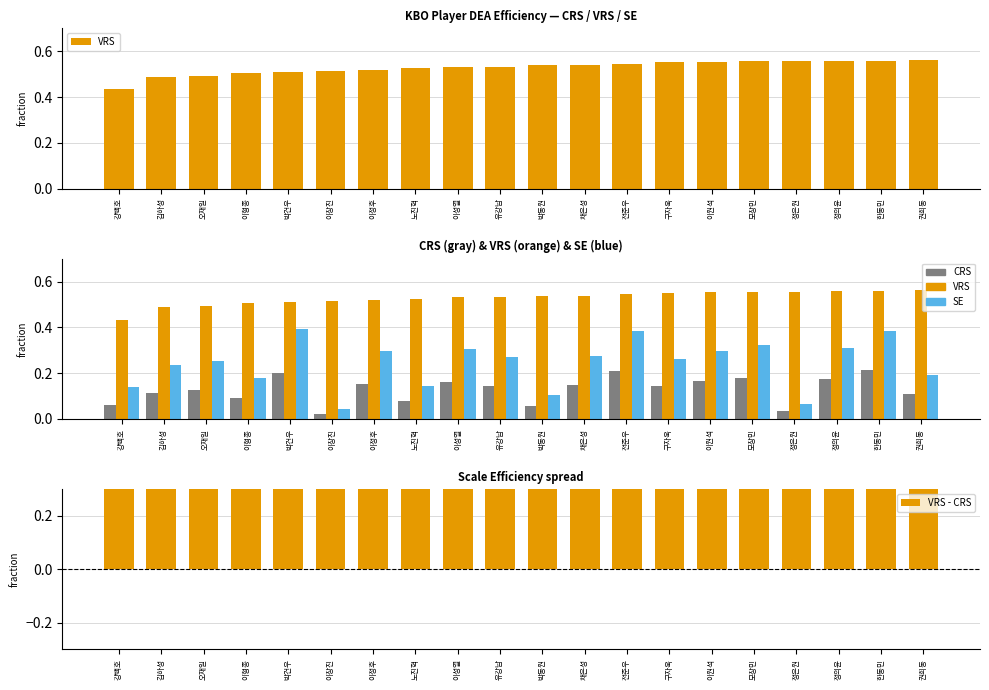

At which category is the sum across all series the highest?

한동민